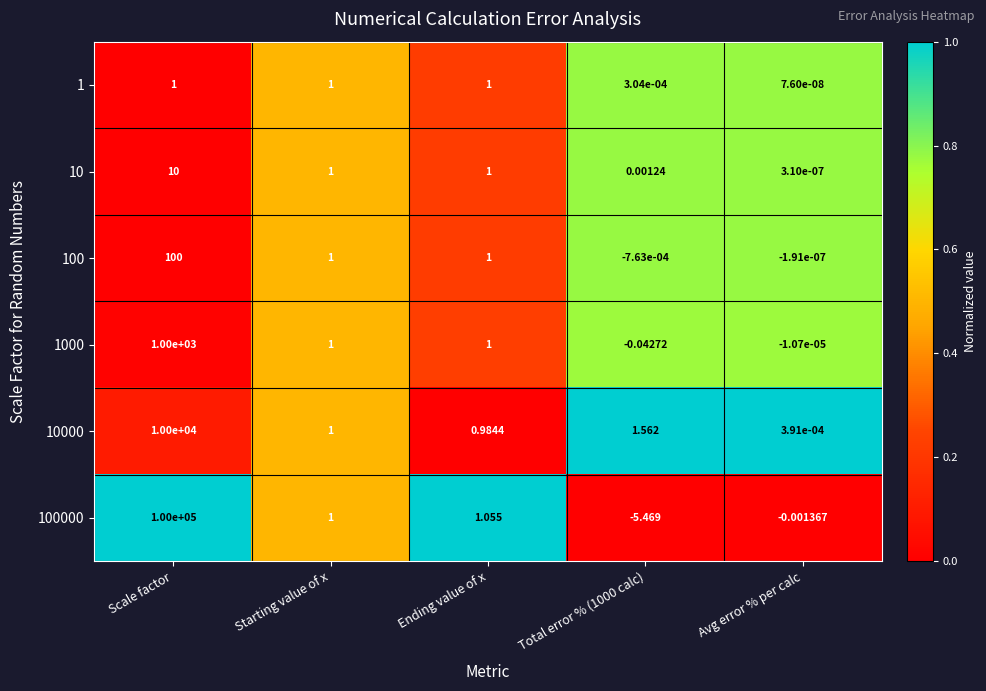

At which label does 100 reach its peak?

Scale factor